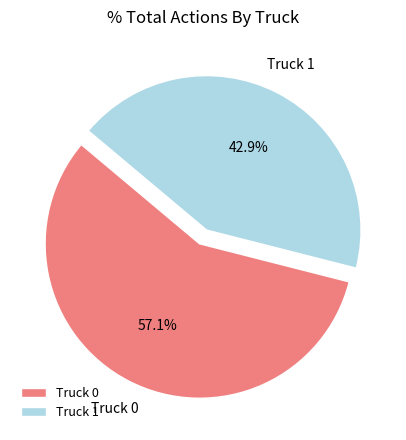

To the nearest percent, what portion does Truck 1 represent?

43%